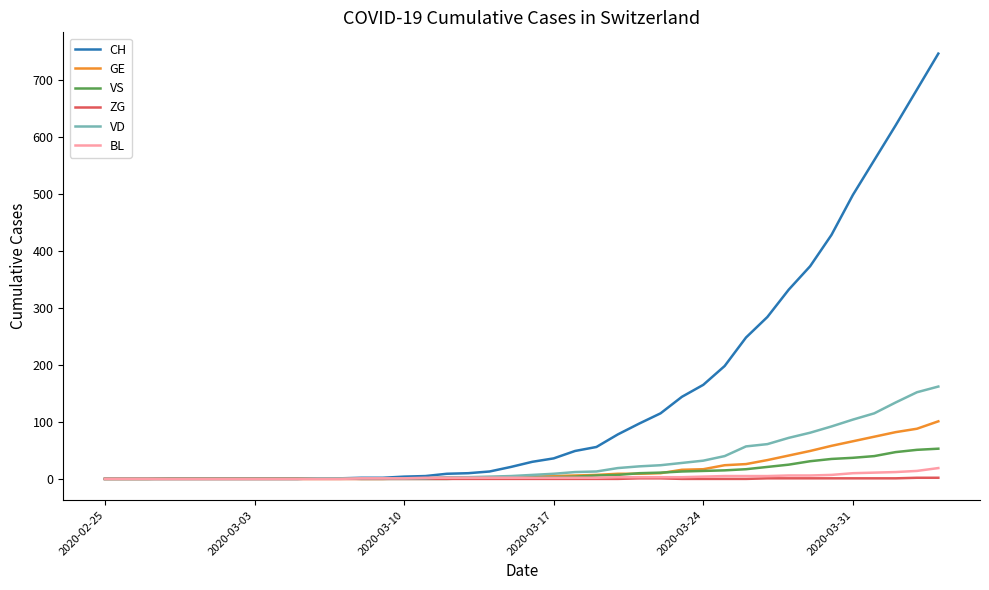

What is the greatest value displayed?

746